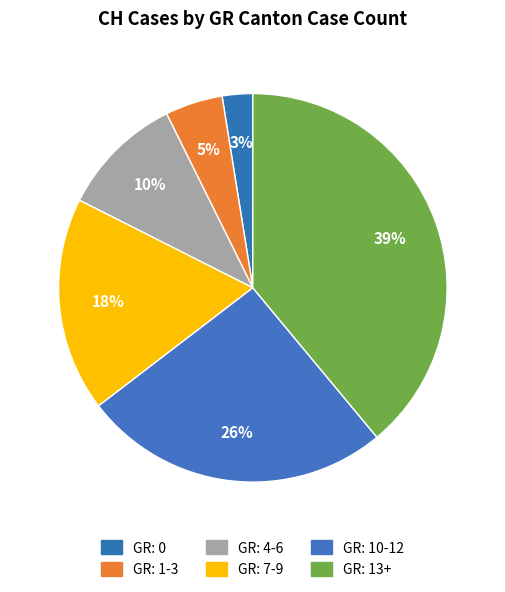

Count the number of slices in the pie.

6